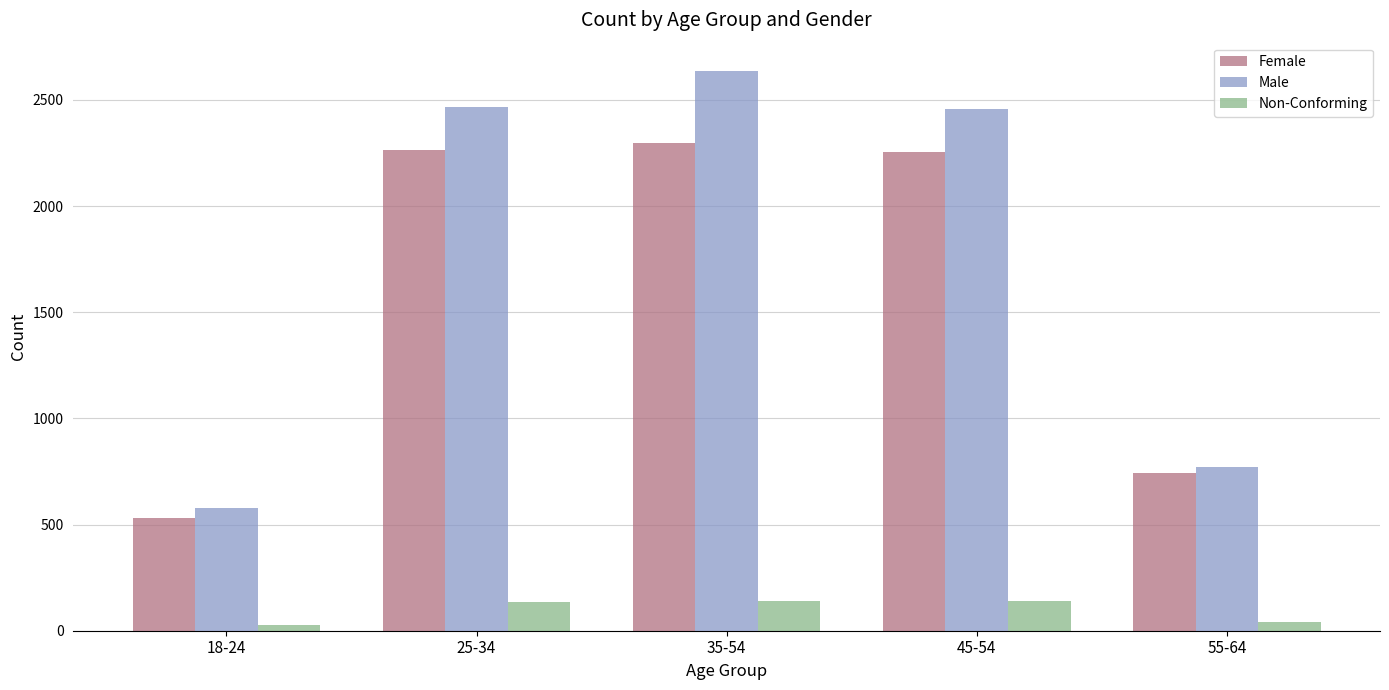

Which series has the widest spread of values?

Male